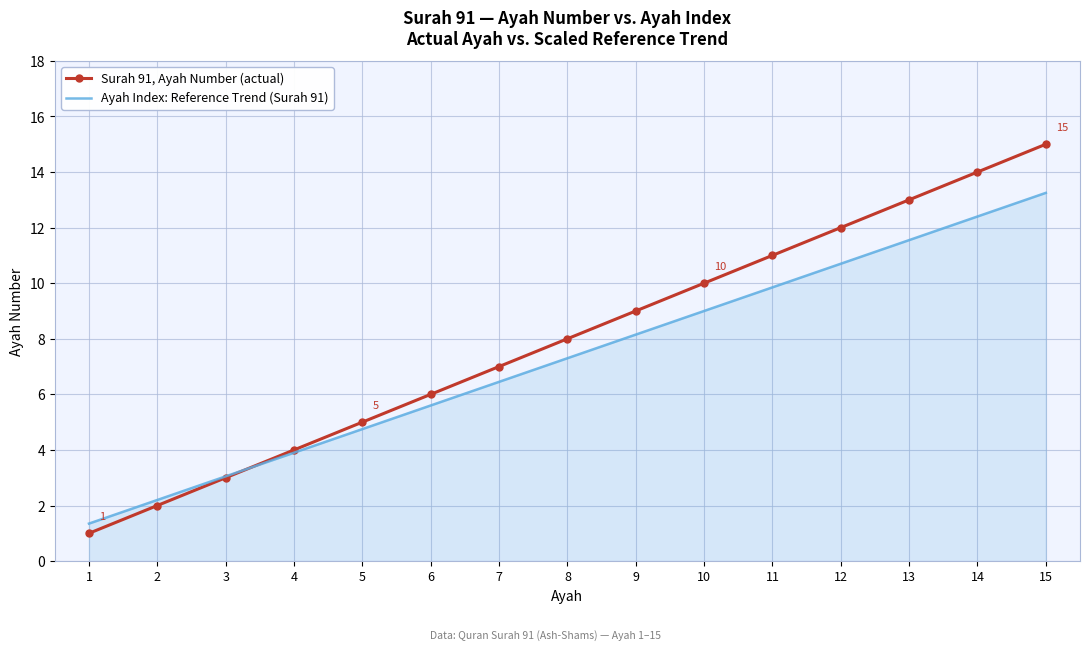

True or false: Ayah Index: Reference Trend (Surah 91) has a value of 1.2 at 3.

False